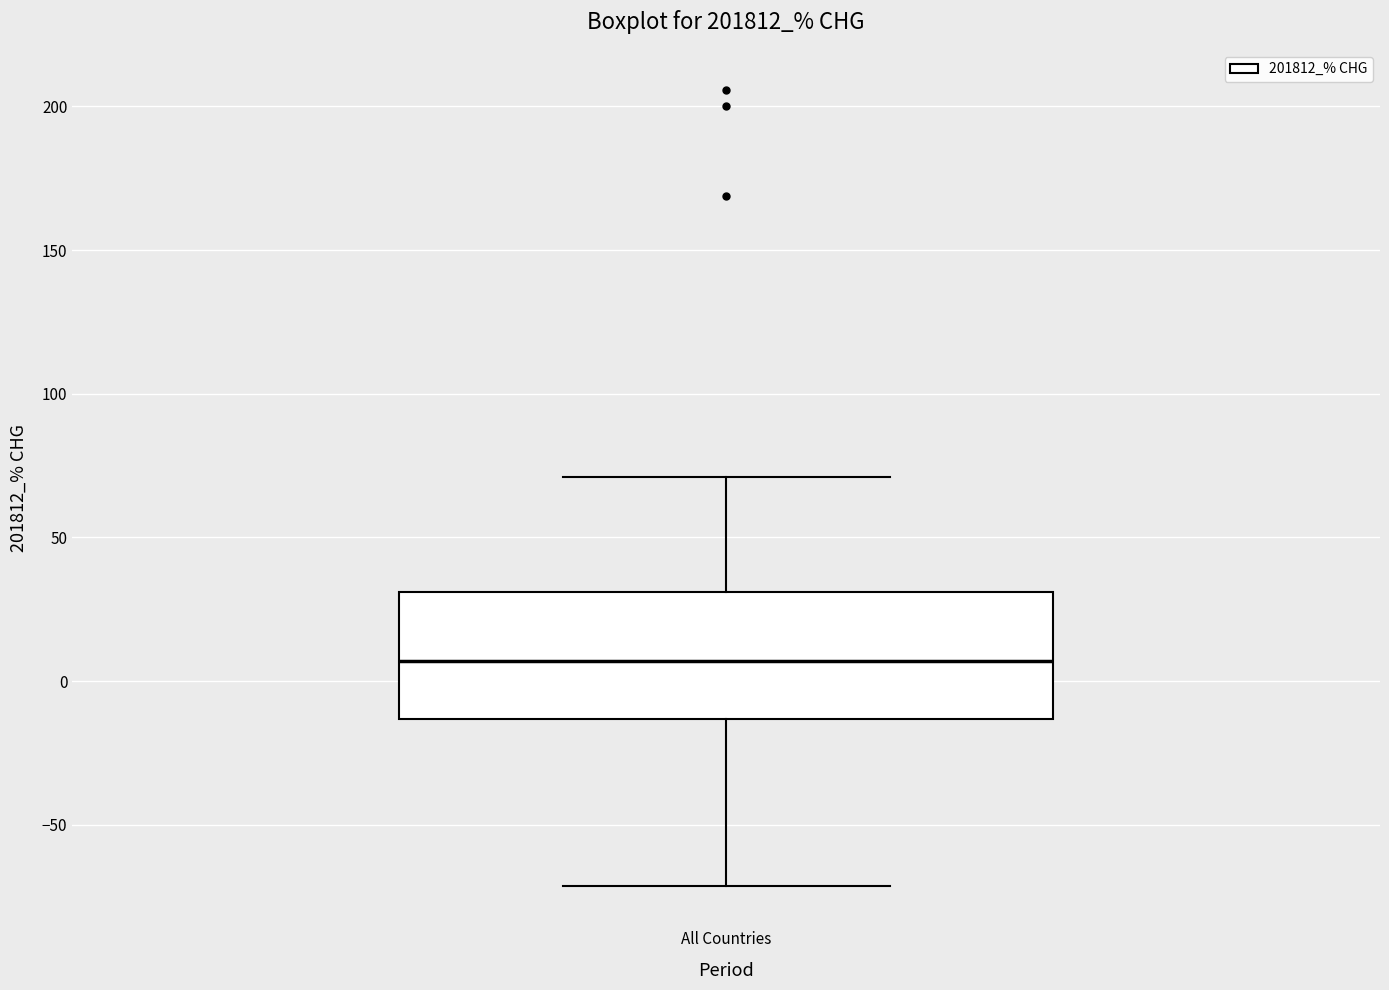

Where is the lower edge of the box for All Countries on the y-axis? The values are not printed on the chart, so give them approximately, as read against the axis.

-15